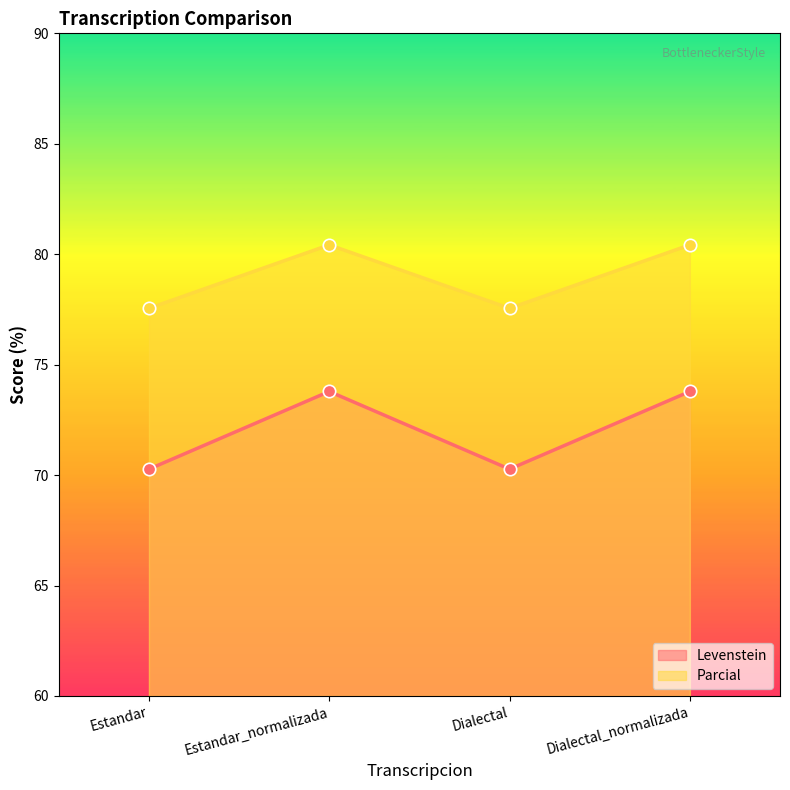

Which series has the largest Y range (max minus min)?

Levenstein